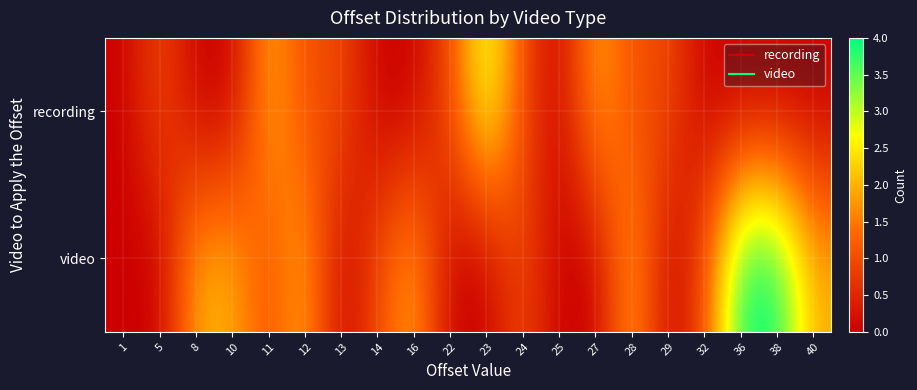

What is the maximum value shown in the chart?

4